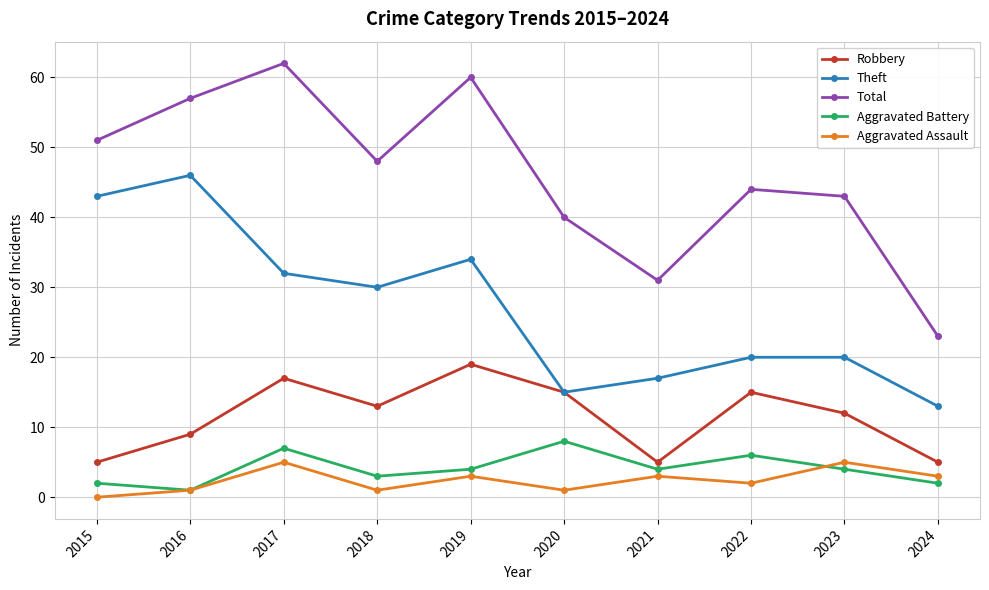

In Robbery, how many points are higher than both neighbors (excluding endpoints)?

3